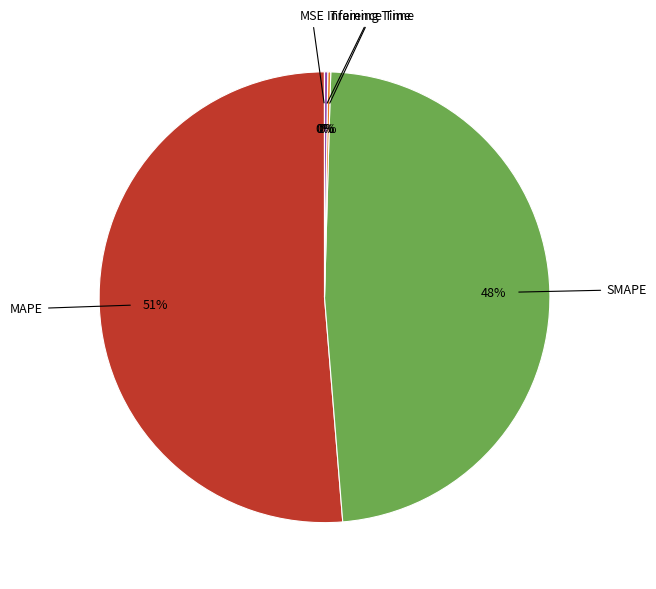

Is there any slice that represents more than half of the pie?

Yes